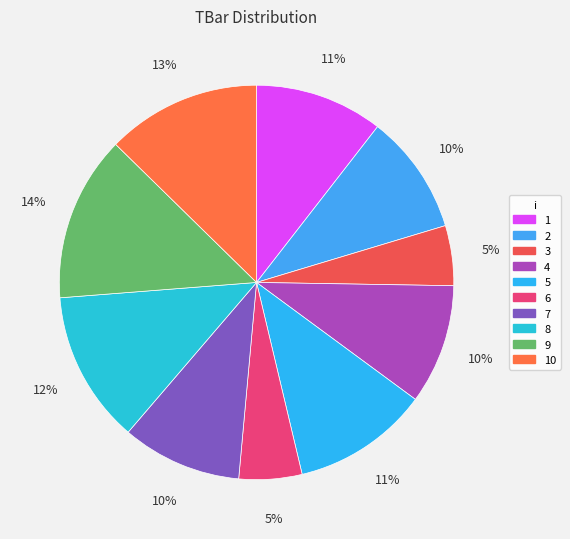

True or false: 3 accounts for 5% of the total.

True